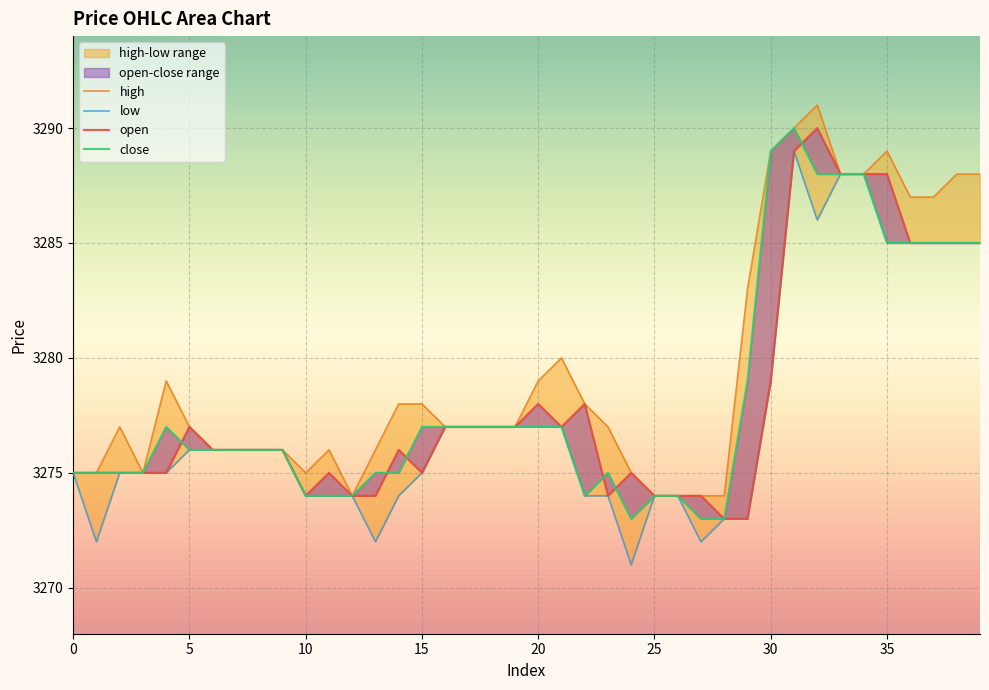

What is the label of the 27th point from the right?

13